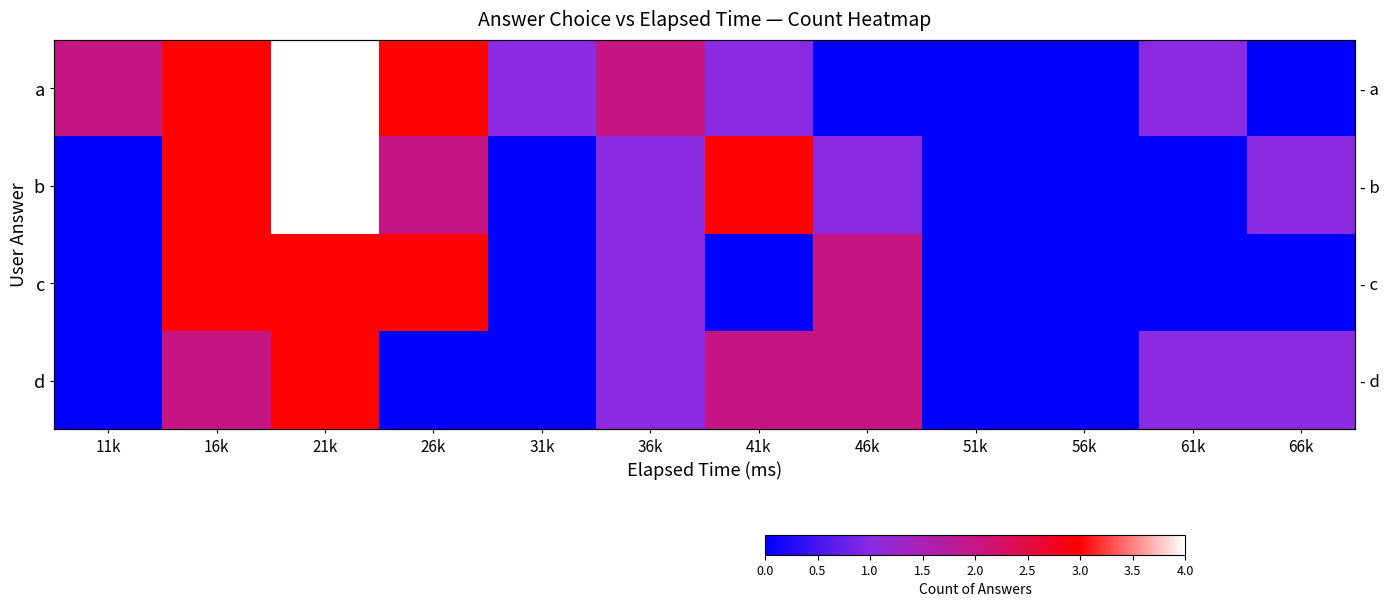

Count the d values in the range 0 to 2.

11